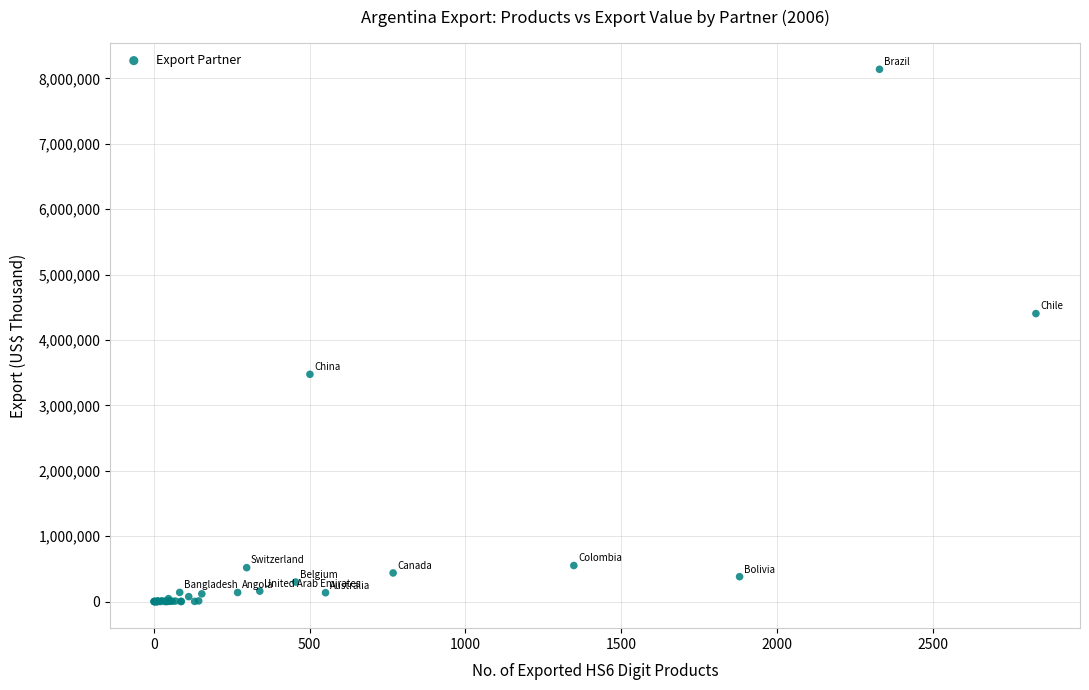

What Y value in the scatter plot is closest to 4070492?

4404623.2